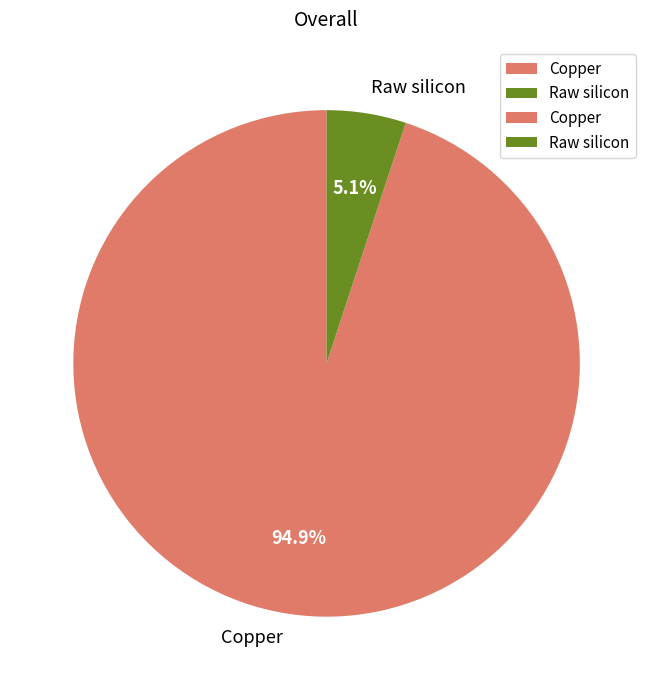

What percentage is NOT represented by Copper?

5.1%